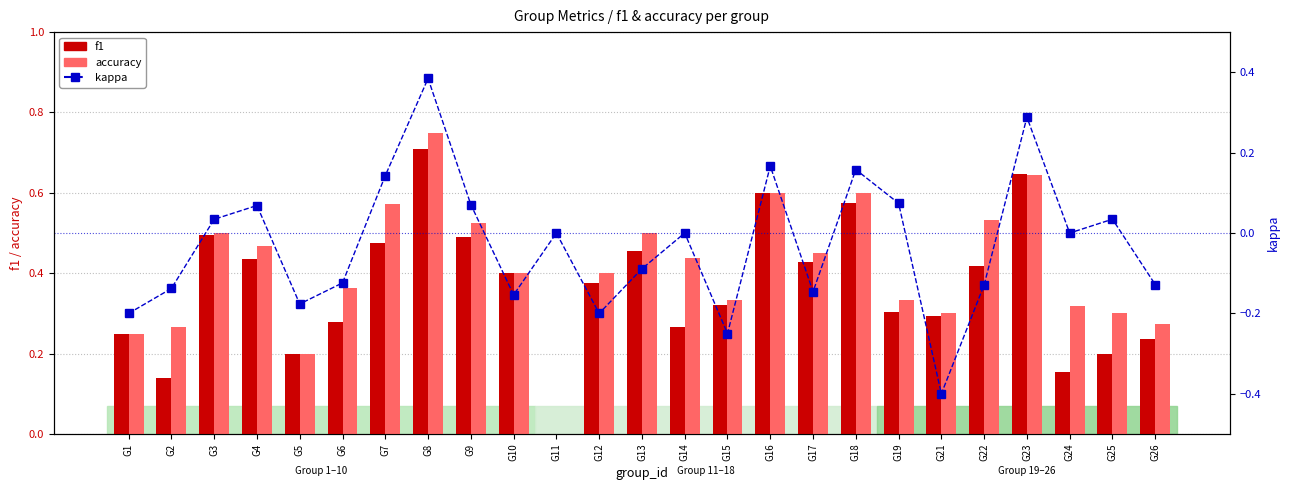

What is the approximate value of f1 at G24?

0.2